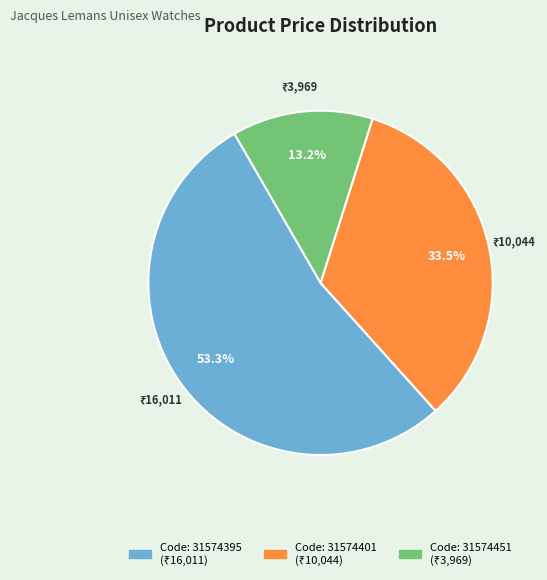

Does any single category account for the majority?

Yes